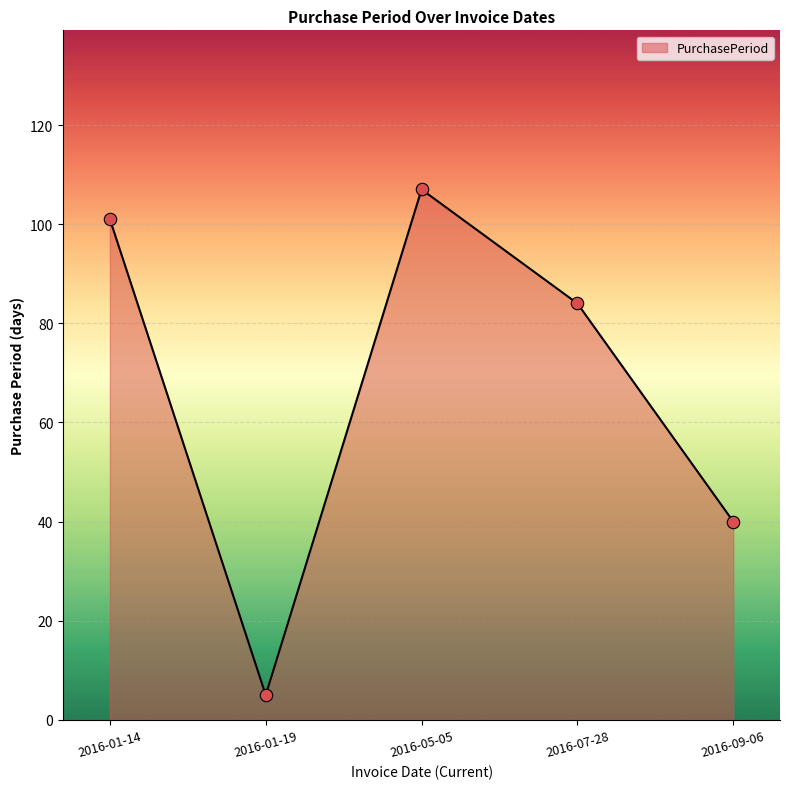

Between 2016-05-05 and 2016-09-06, which is larger?

2016-05-05